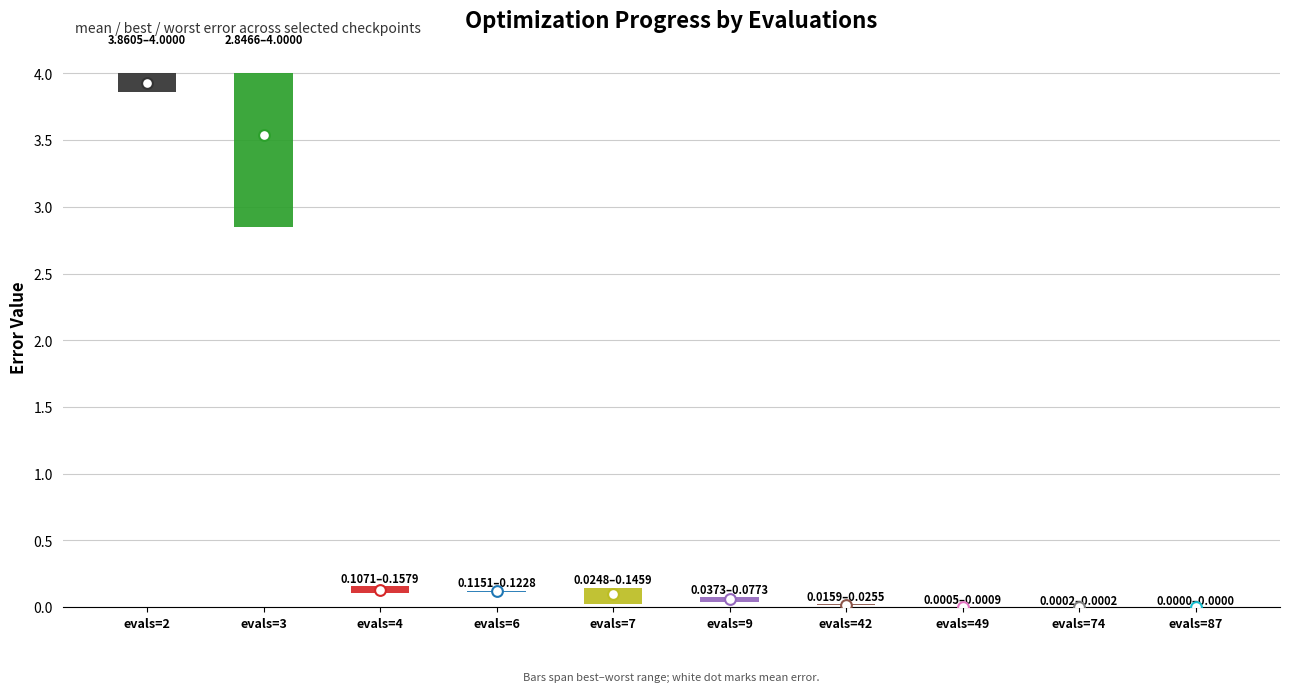

Which series has the largest total across all categories?

worst